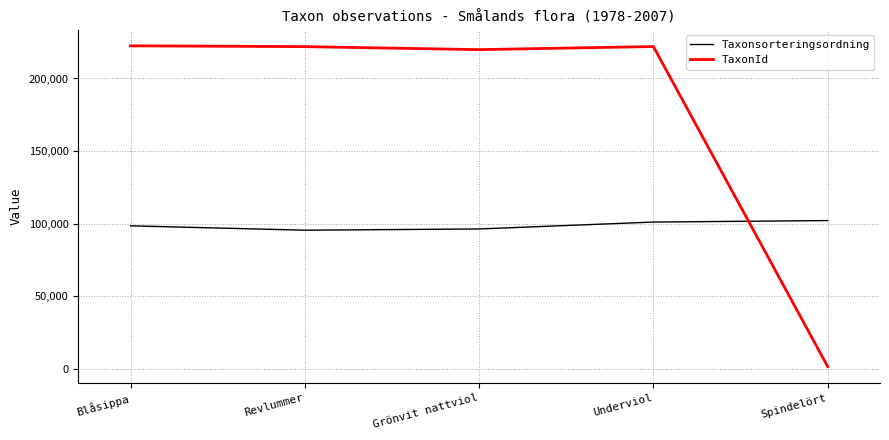

What is the average value of the Taxonsorteringsordning series?

98738